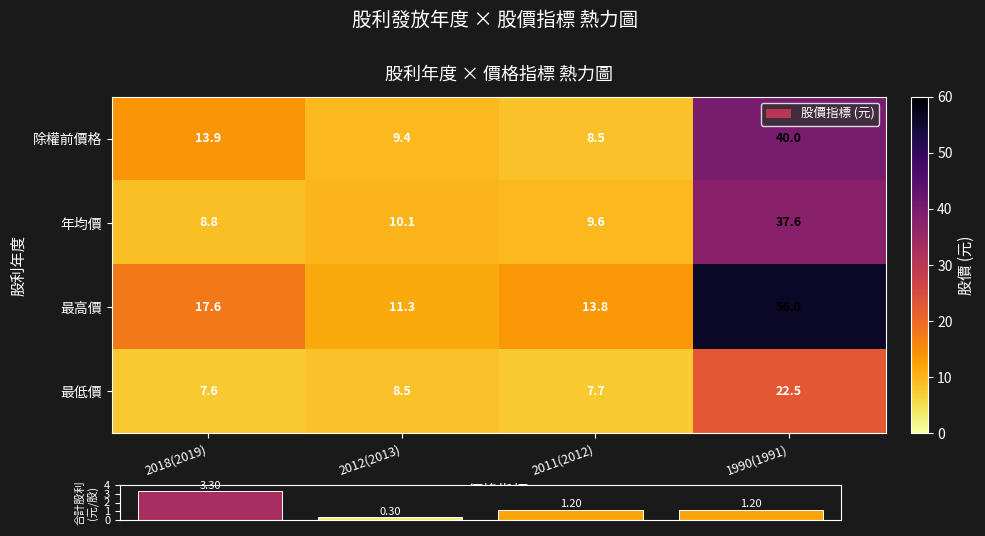

What is the sum of the 最低價 values at 2011(2012) and 1990(1991)?

30.2